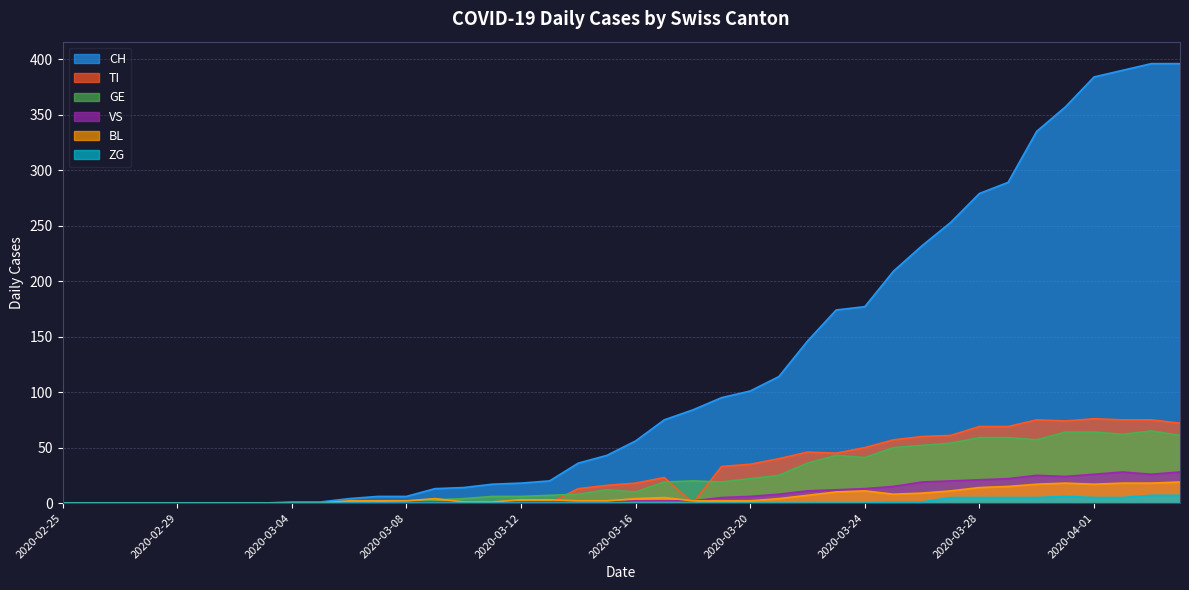

The value of BL at 2020-03-28 is 9. True or false?

False